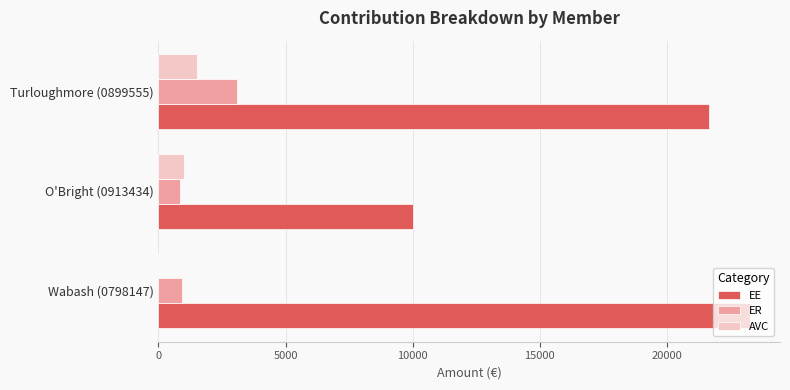

At which label does EE reach its peak?

Wabash (0798147)